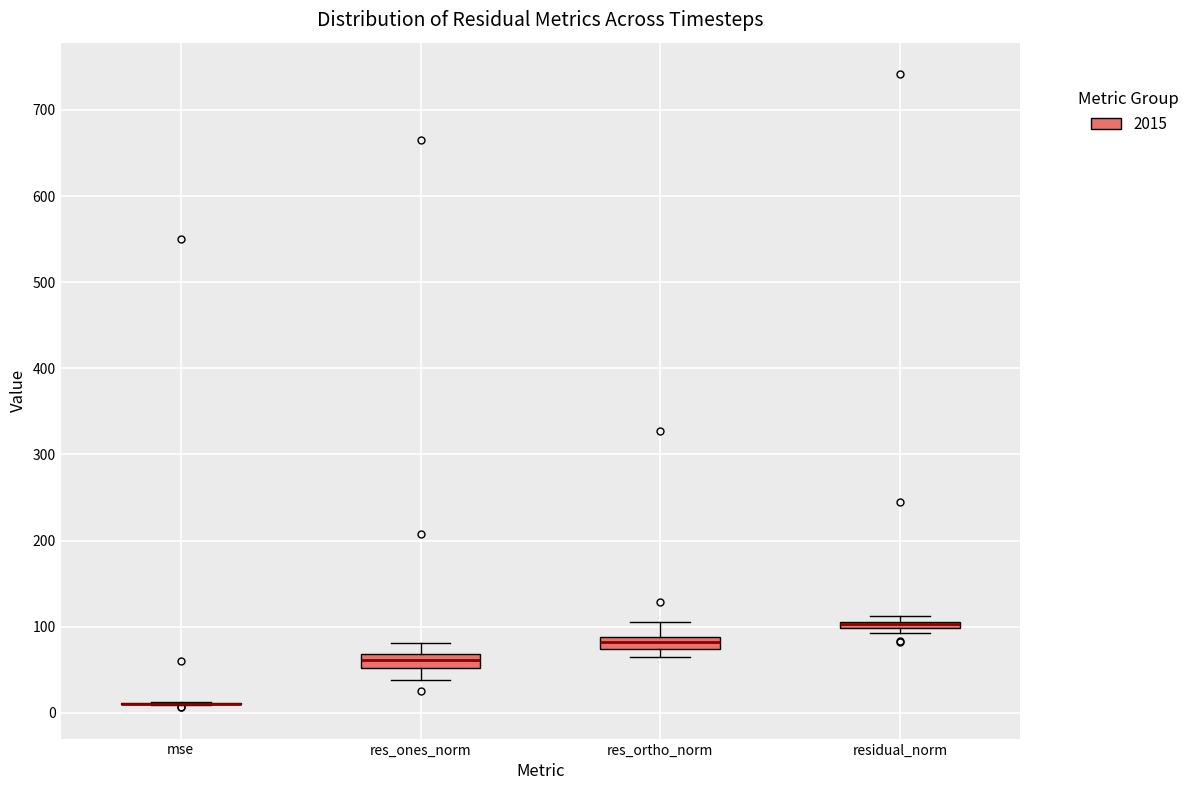

Where is the lower edge of the box for residual_norm on the y-axis? The values are not printed on the chart, so give them approximately, as read against the axis.

100